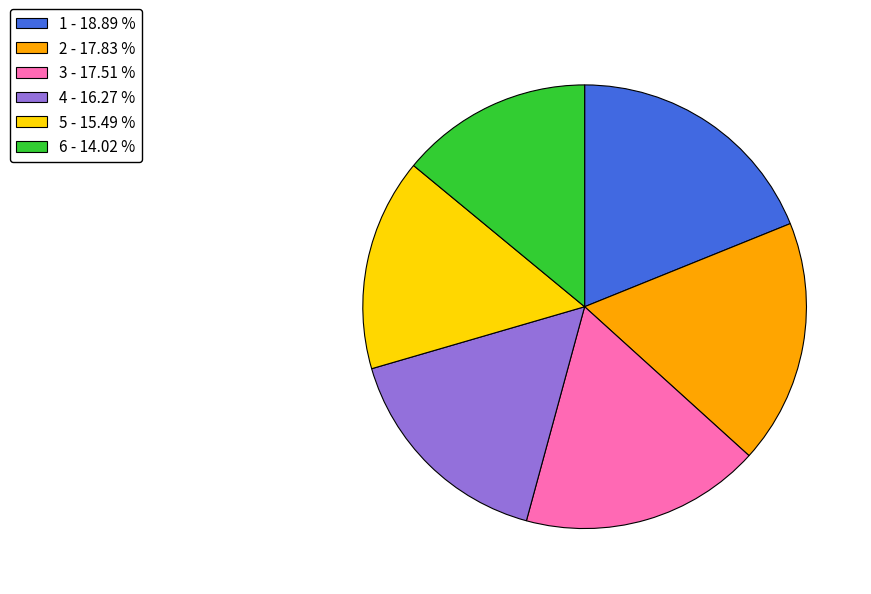

Does any single category account for the majority?

No